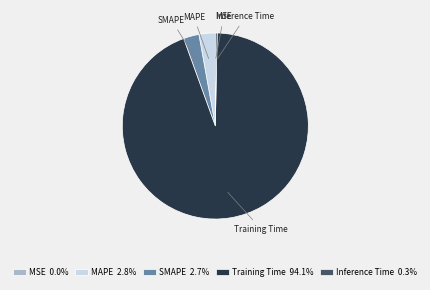

Between Training Time and Inference Time, which is larger?

Training Time